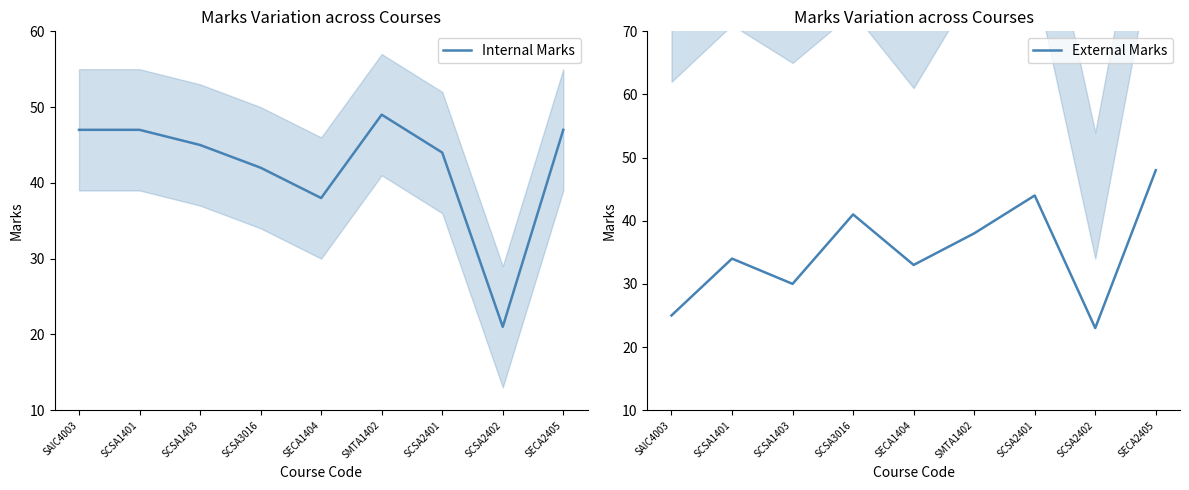

The value of External Marks at SCSA2402 is 33. True or false?

False